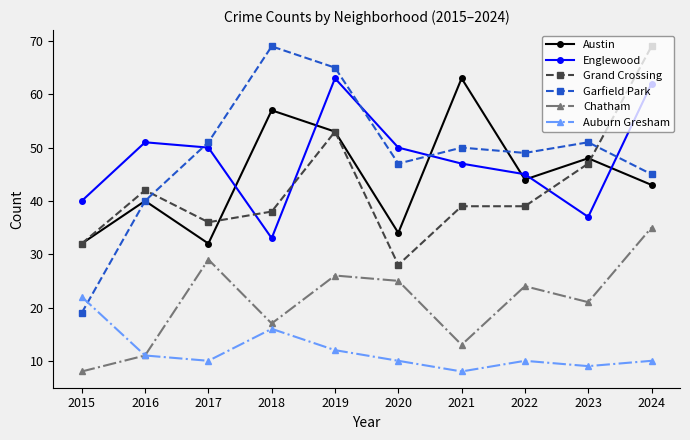

Is it true that Garfield Park equals 51 at 2023?

True